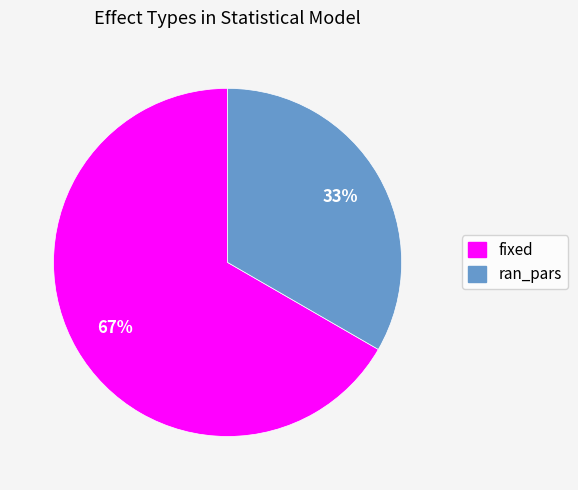

To the nearest percent, what portion does fixed represent?

67%